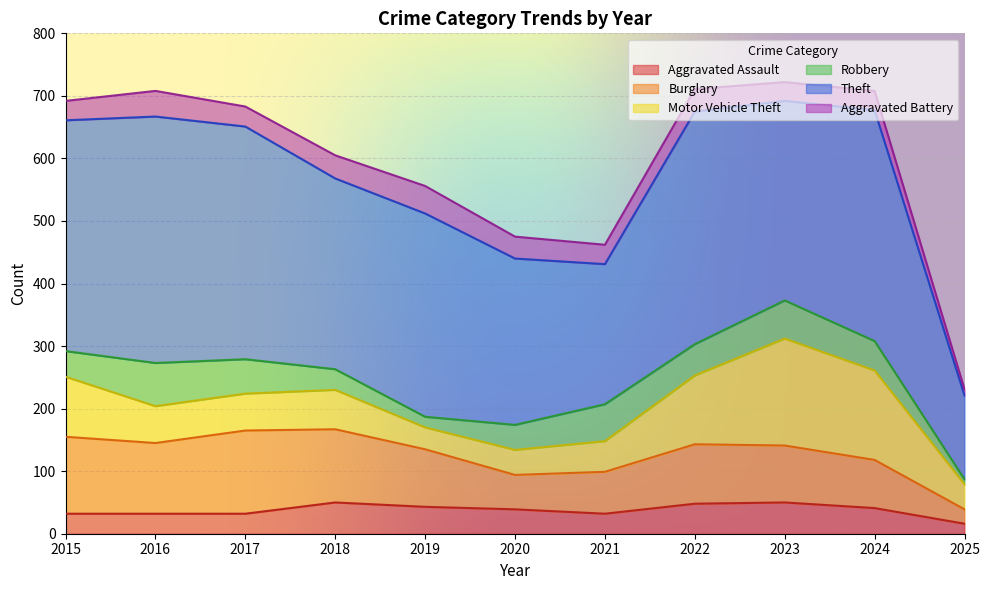

Where does the Motor Vehicle Theft series first go above 59?

2015